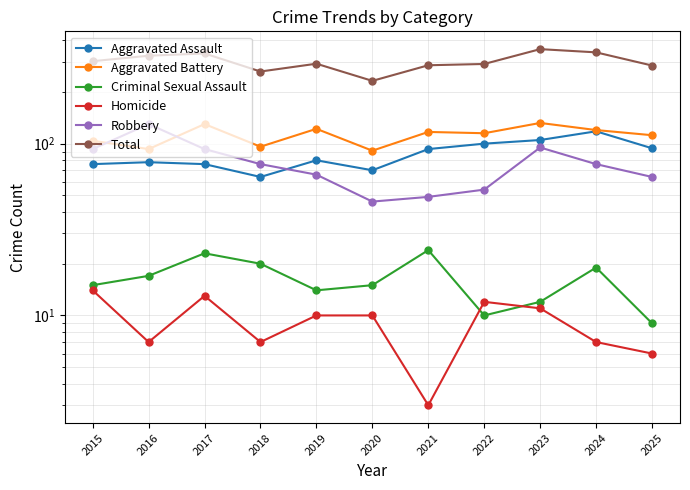

Rank the categories by Total value from lowest to highest.

2020, 2018, 2025, 2021, 2022, 2019, 2015, 2016, 2017, 2024, 2023